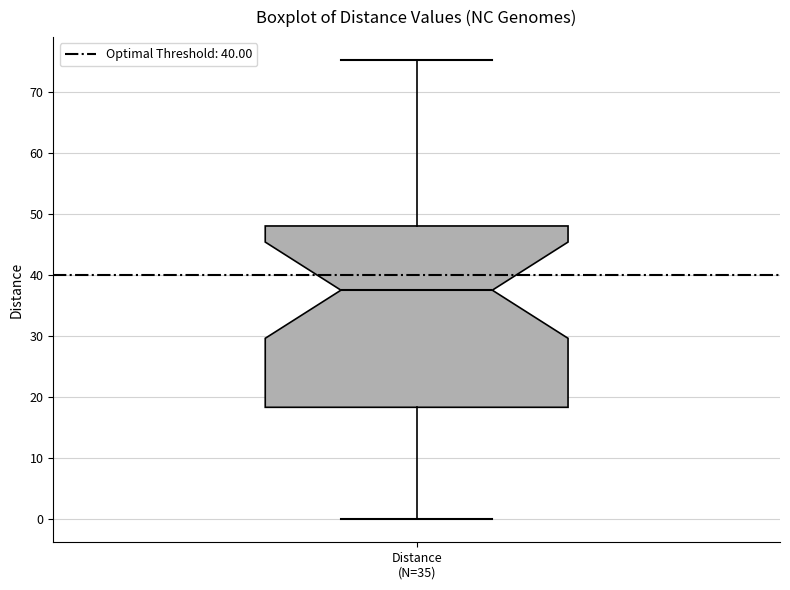

Transcribe this box plot: give where the median line is, the range the box spans, and where the two whiskers end, as read against the y-axis. The values are not printed on the chart, so give them approximately, as read against the axis.

median 38, box 18 to 48, whiskers 0 to 75